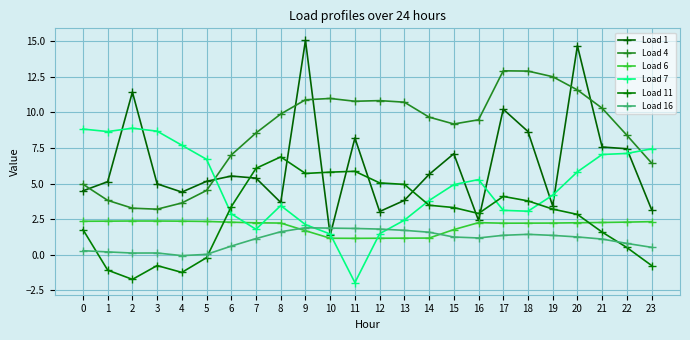

What is the value of the Load 7 point at the 1st from the left?

8.8